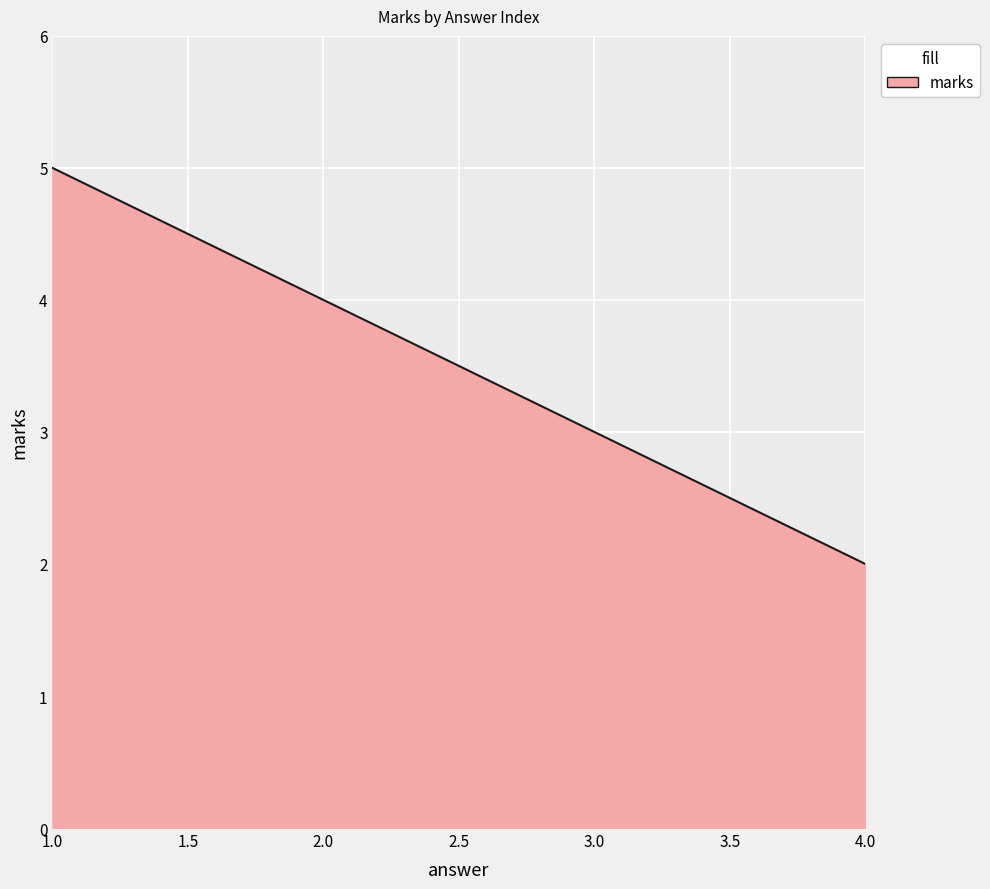

Is it true that the value at 4.0 is 2?

True